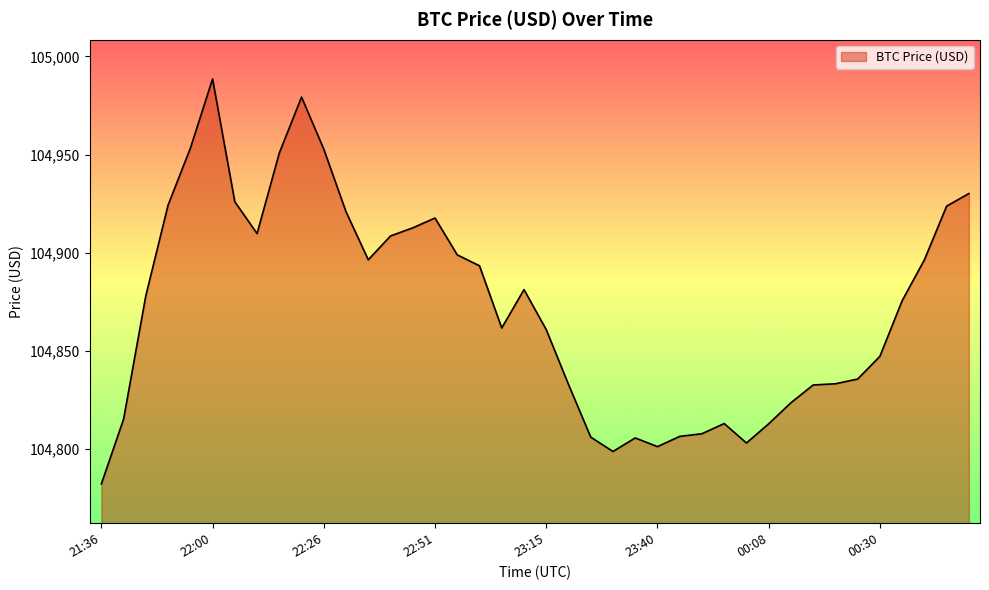

What is the smallest value displayed?

104782.1